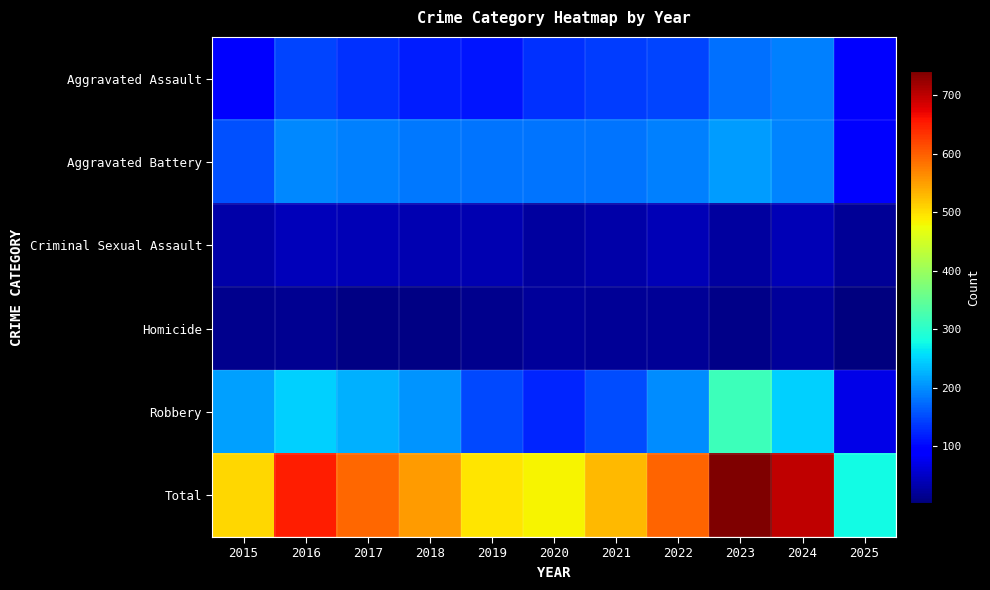

Reading left to right, extract all data points from this chart.

Aggravated Assault: 2015=95	2016=146	2017=131	2018=119	2019=113	2020=131	2021=142	2022=146	2023=177	2024=191	2025=93
Aggravated Battery: 2015=154	2016=196	2017=191	2018=183	2019=182	2020=180	2021=182	2022=190	2023=209	2024=194	2025=89
Criminal Sexual Assault: 2015=31	2016=42	2017=39	2018=38	2019=37	2020=27	2021=31	2022=40	2023=27	2024=41	2025=20
Homicide: 2015=13	2016=18	2017=8	2018=8	2019=14	2020=22	2021=20	2022=21	2023=12	2024=24	2025=4
Robbery: 2015=212	2016=247	2017=224	2018=204	2019=150	2020=124	2021=153	2022=198	2023=316	2024=248	2025=72
Total: 2015=505	2016=649	2017=593	2018=552	2019=496	2020=484	2021=528	2022=595	2023=741	2024=698	2025=278